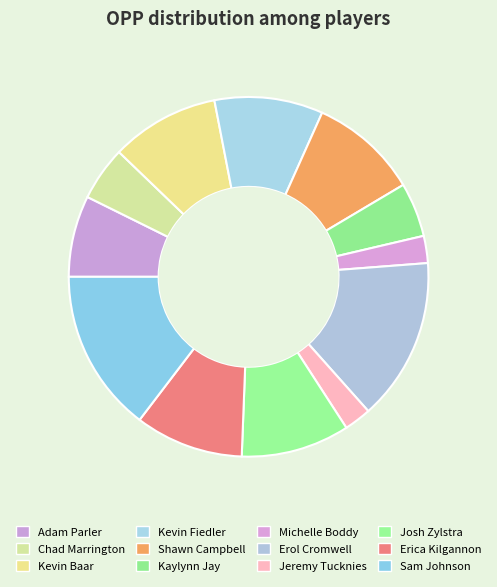

To the nearest percent, what is the difference between the largest and smallest slice percentages?

12%